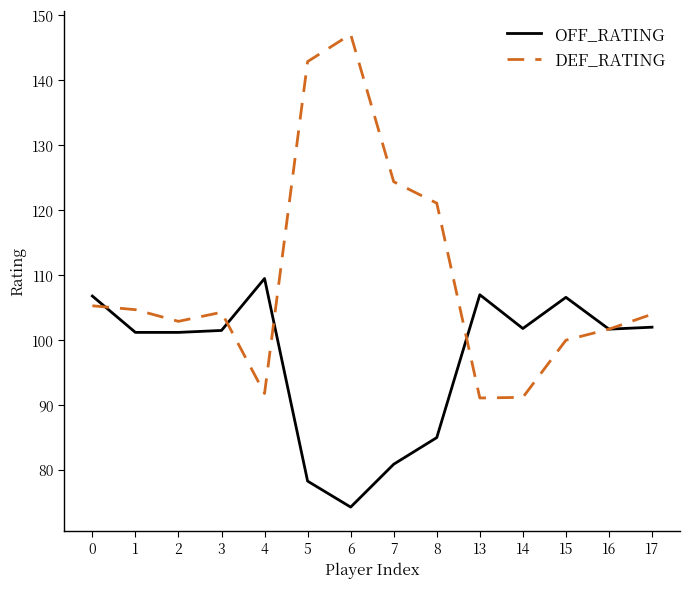

The value of DEF_RATING at 13 is 91.1. True or false?

True